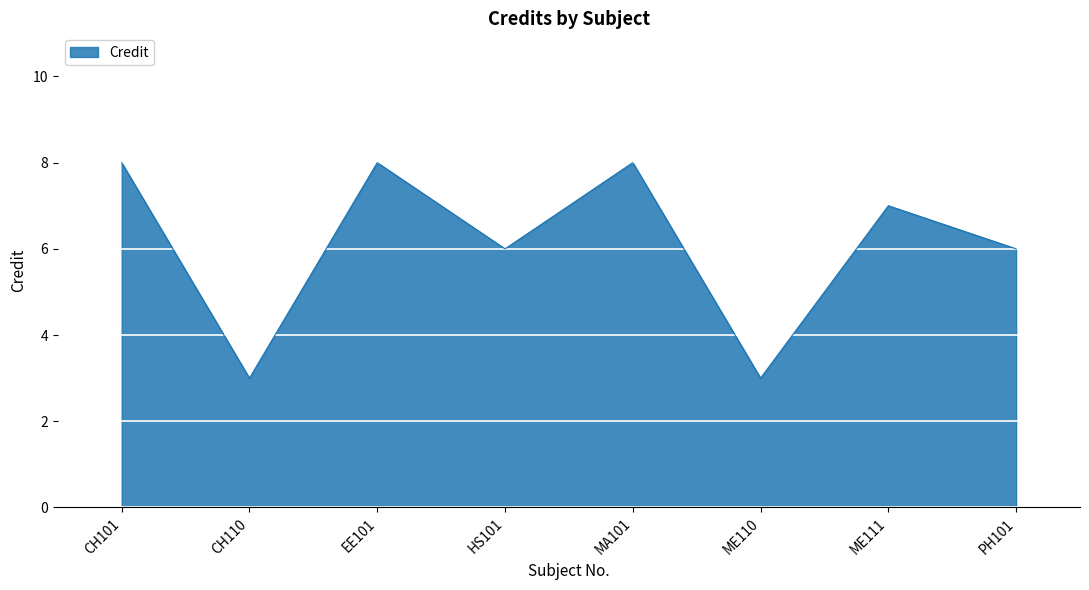

Read the value at CH101.

8